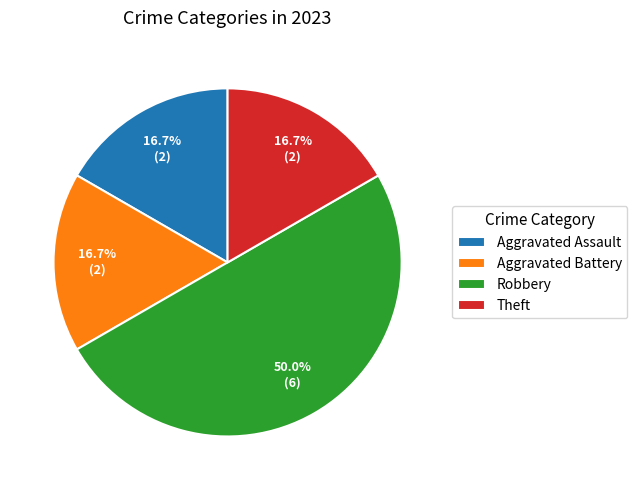

True or false: Theft accounts for 17% of the total.

True